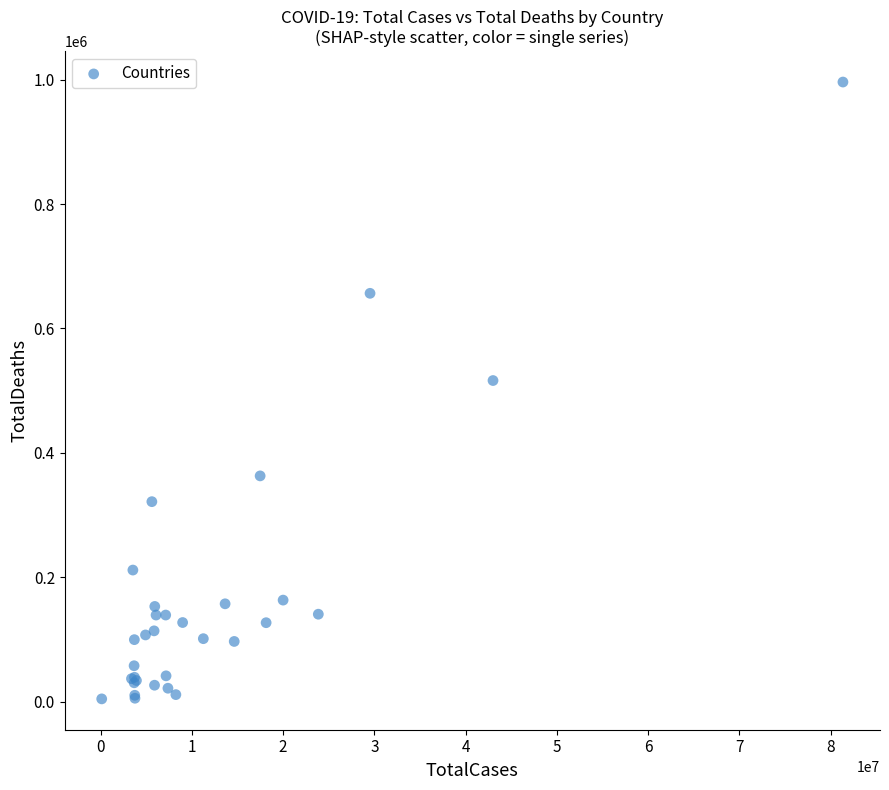

What Y value in the scatter plot is closest to 500354?

516312